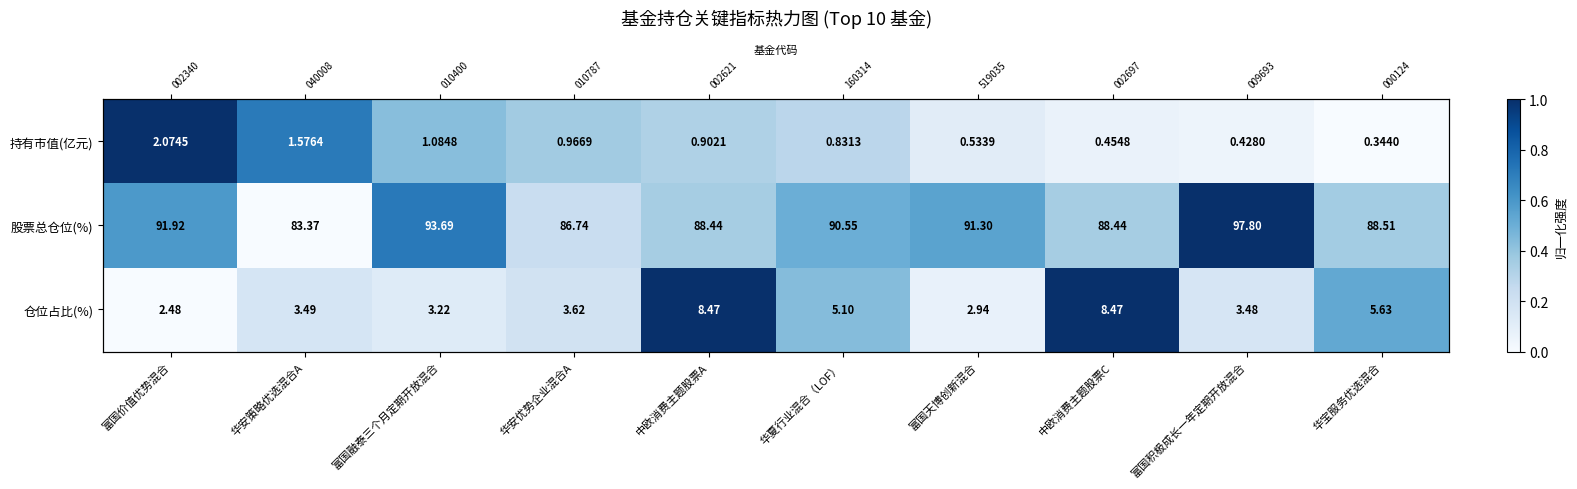

Which series has the largest total across all categories?

股票总仓位(%)